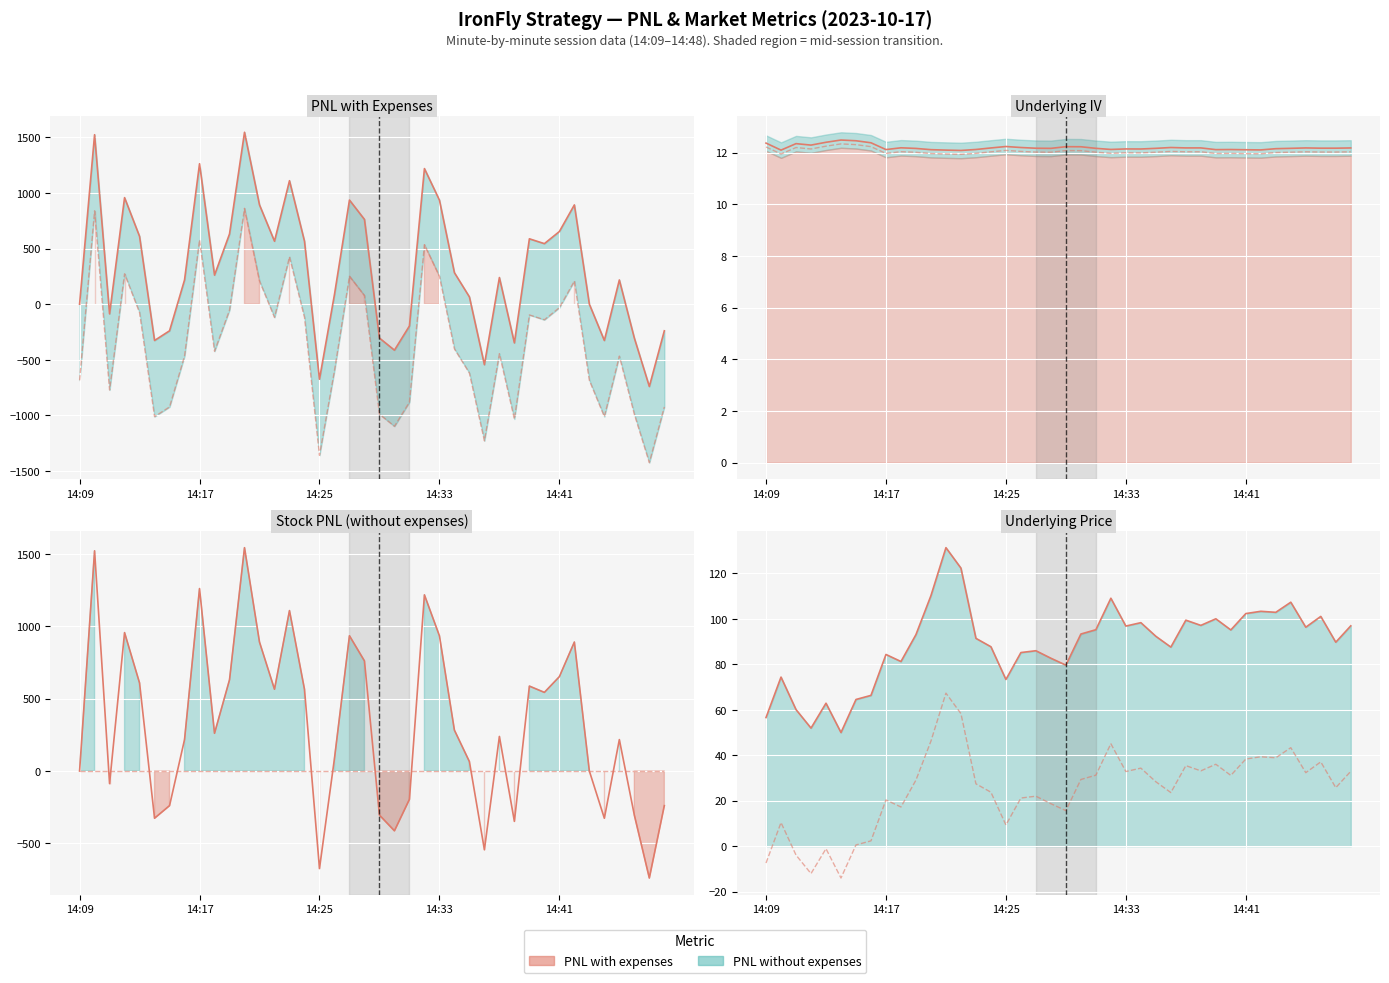

How many interior local valleys does the Stock PNL (without expenses) series have?

11